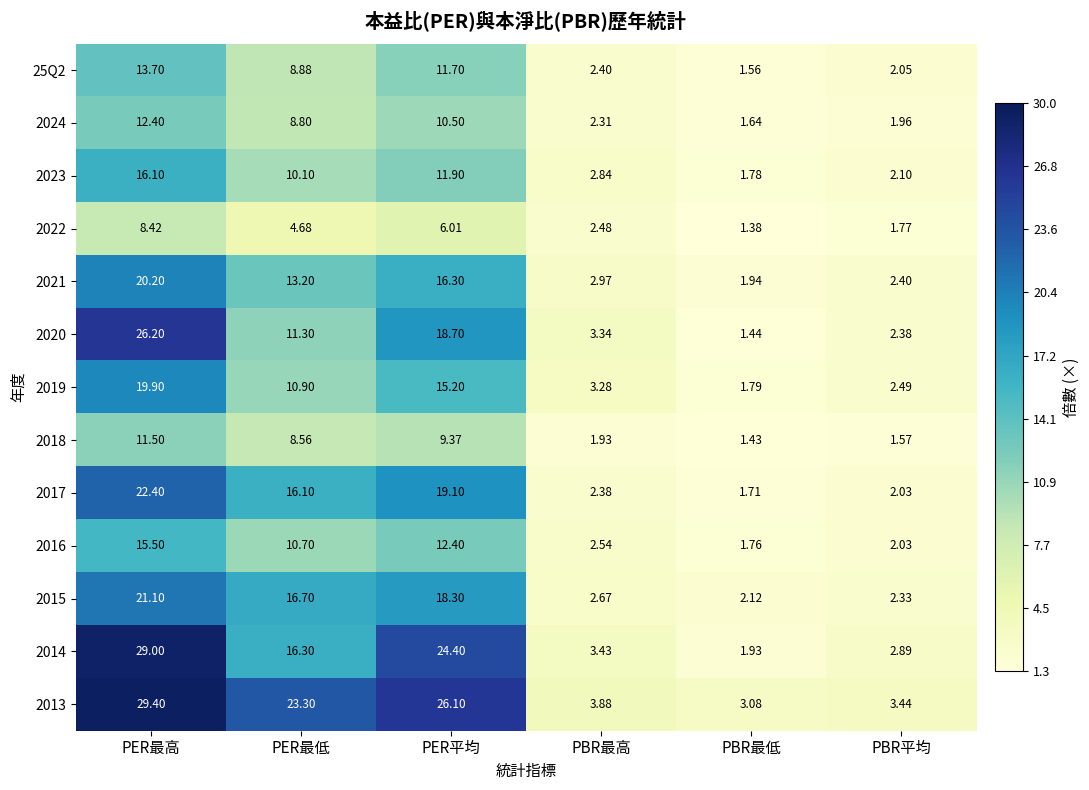

At how many categories does at least one series exceed 9?

3